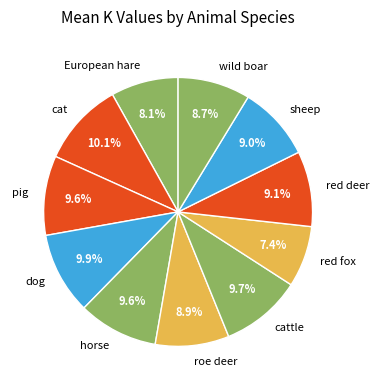

Between dog and red deer, which is larger?

dog